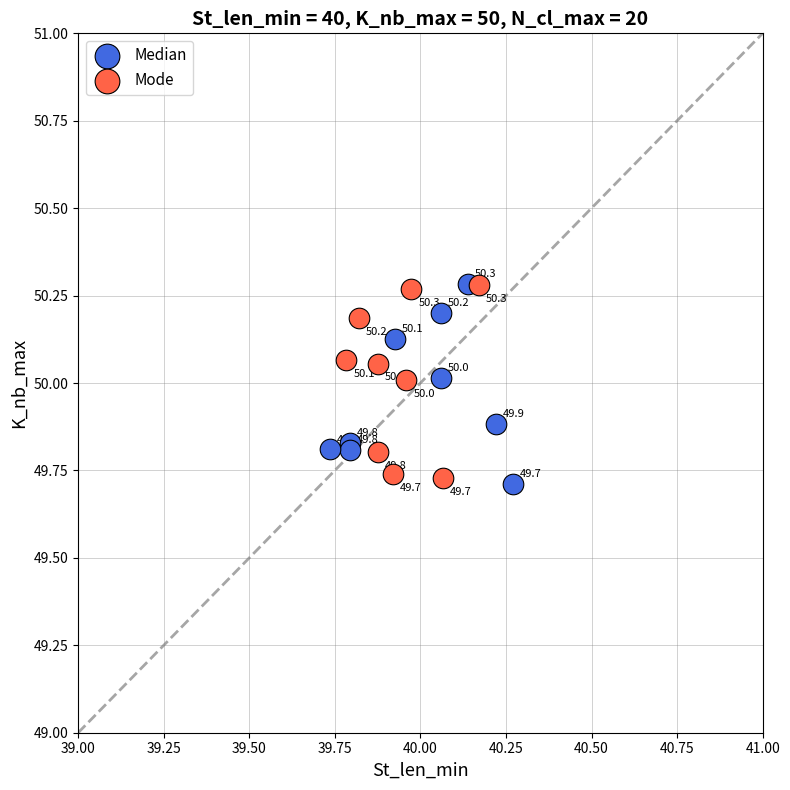

Which series has the widest spread of Y values?

Median